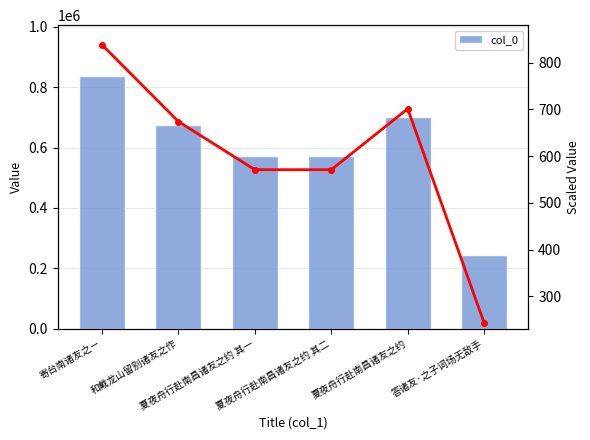

Reading left to right, transcribe all the data shown in this chart.

col_0: 寄台南诸友之ㄧ=837993.0	和戴龙山留别诸友之作=673838.0	夏夜舟行赴南昌诸友之约 其一=570974.0	夏夜舟行赴南昌诸友之约 其二=570975.0	夏夜舟行赴南昌诸友之约=701185.0	答诸友·之子词场无敌手=243437.0
col_0 (scaled): 寄台南诸友之ㄧ=838.0	和戴龙山留别诸友之作=673.8	夏夜舟行赴南昌诸友之约 其一=571.0	夏夜舟行赴南昌诸友之约 其二=571.0	夏夜舟行赴南昌诸友之约=701.2	答诸友·之子词场无敌手=243.4